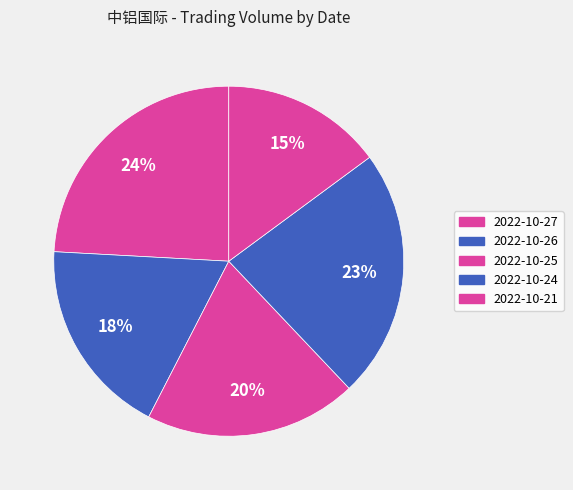

What is the total percentage of 2022-10-25 and 2022-10-24?

42.7%